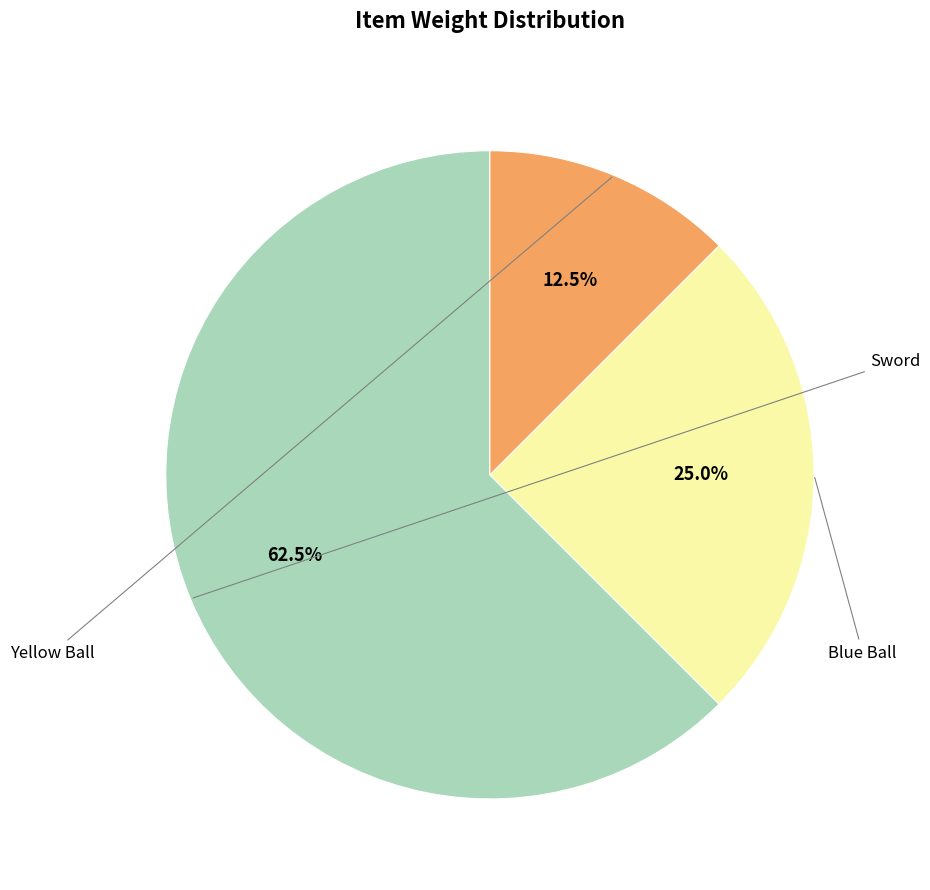

Is there a majority slice in this chart?

Yes